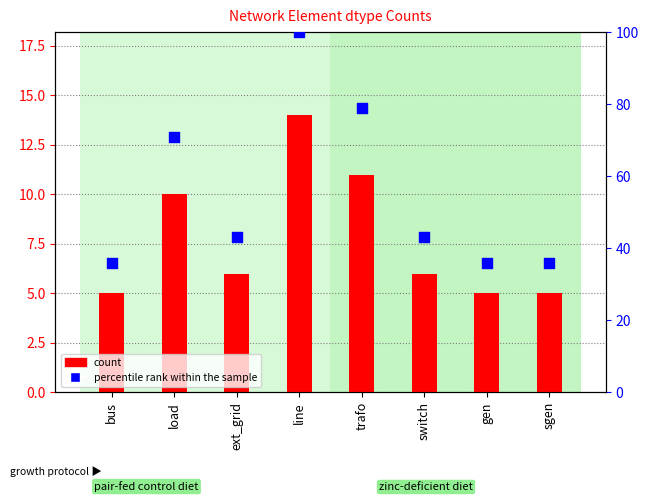

What are all the series names shown in the legend?

count, percentile rank within the sample